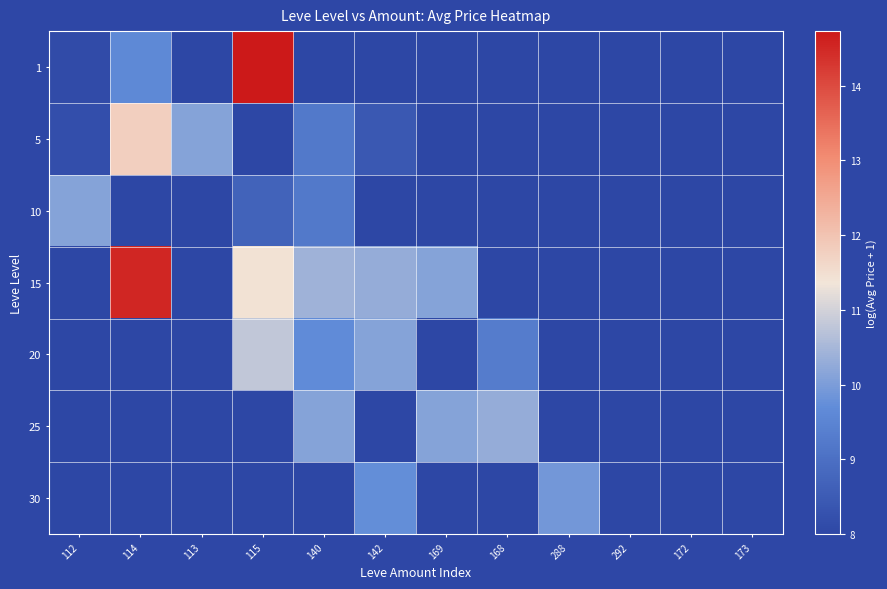

How many data points in 20 are less than 10?

3